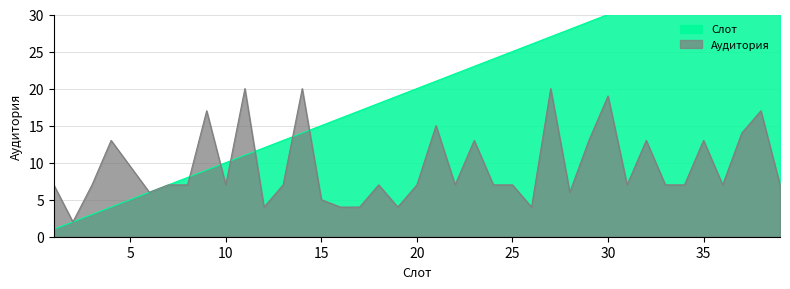

What is the maximum value for Аудитория?

20